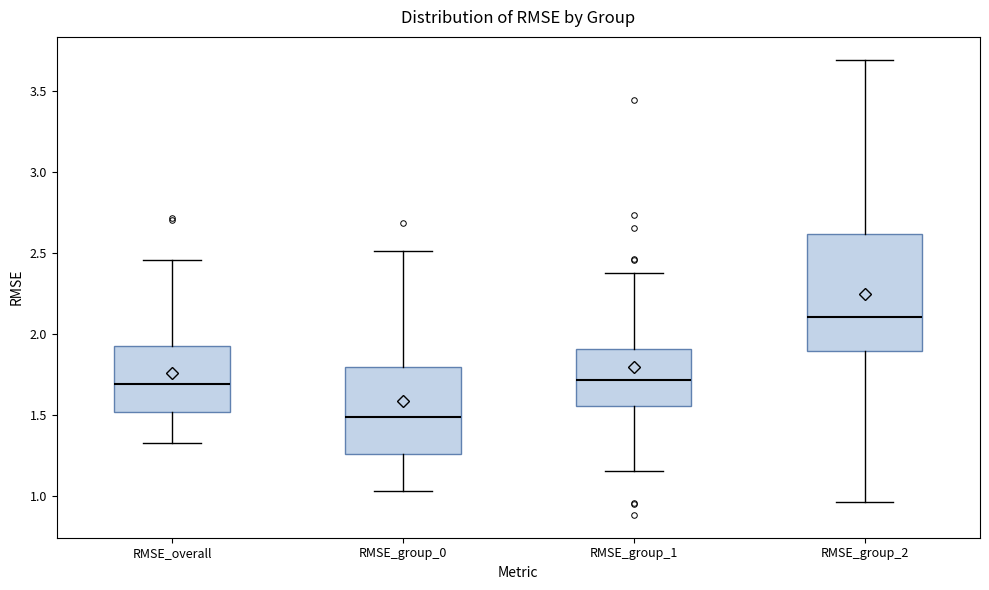

Where is the lower edge of the box for RMSE_overall on the y-axis? The values are not printed on the chart, so give them approximately, as read against the axis.

1.50